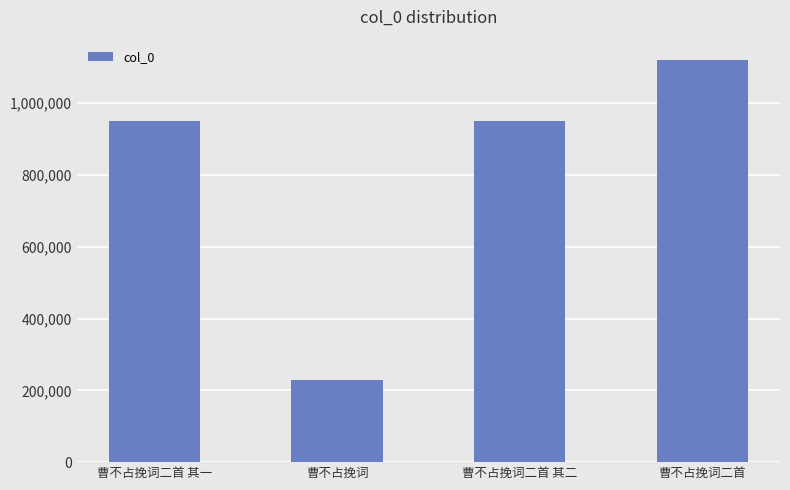

How many data points does each series have?

4